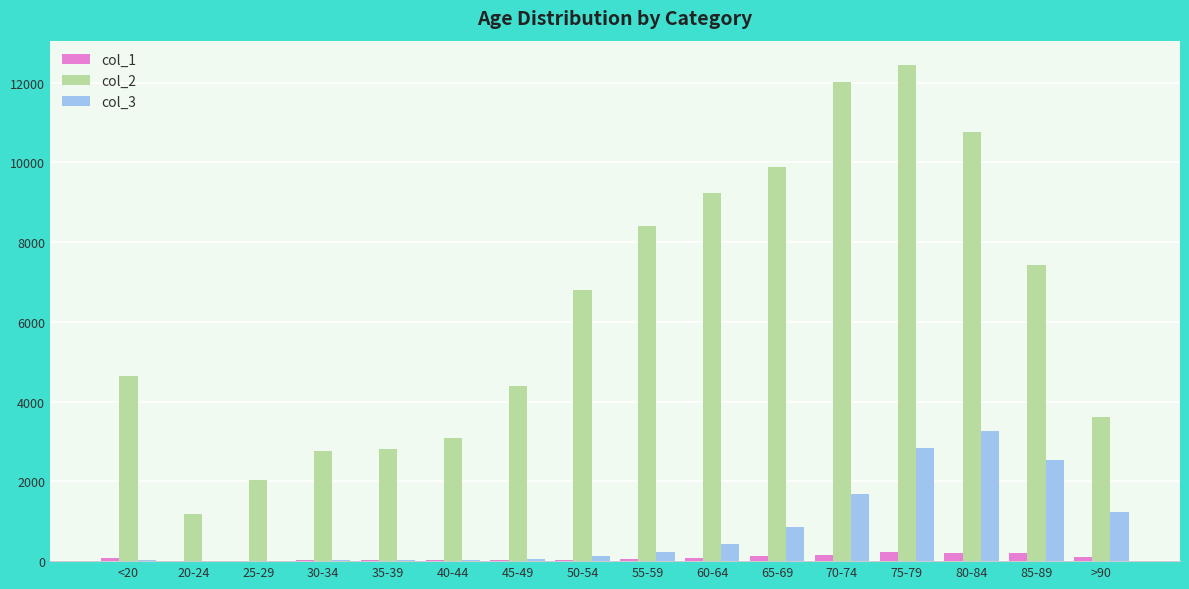

The value of col_2 at <20 is 1651. True or false?

False